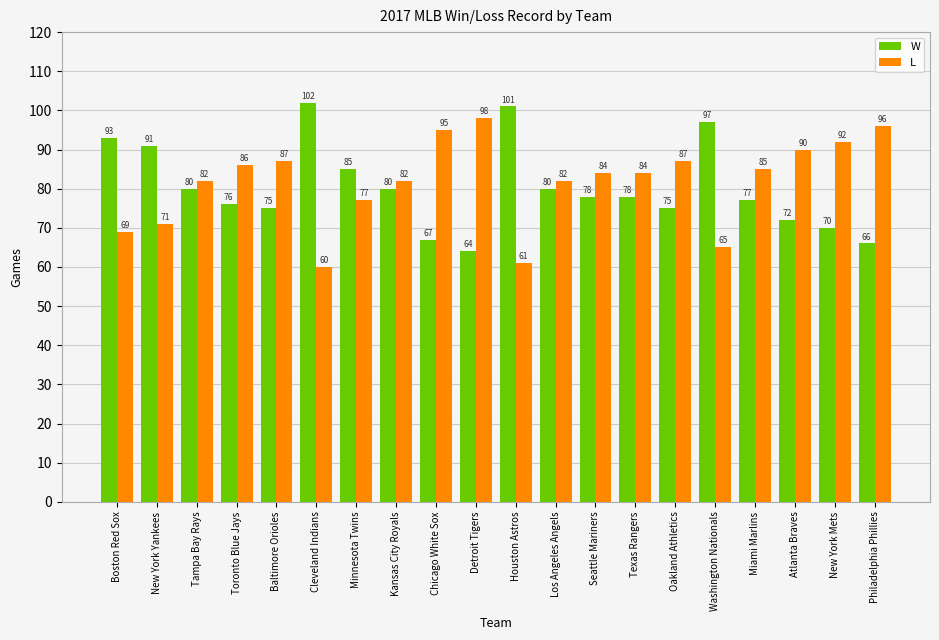

At which label is L closest to 79?

Minnesota Twins